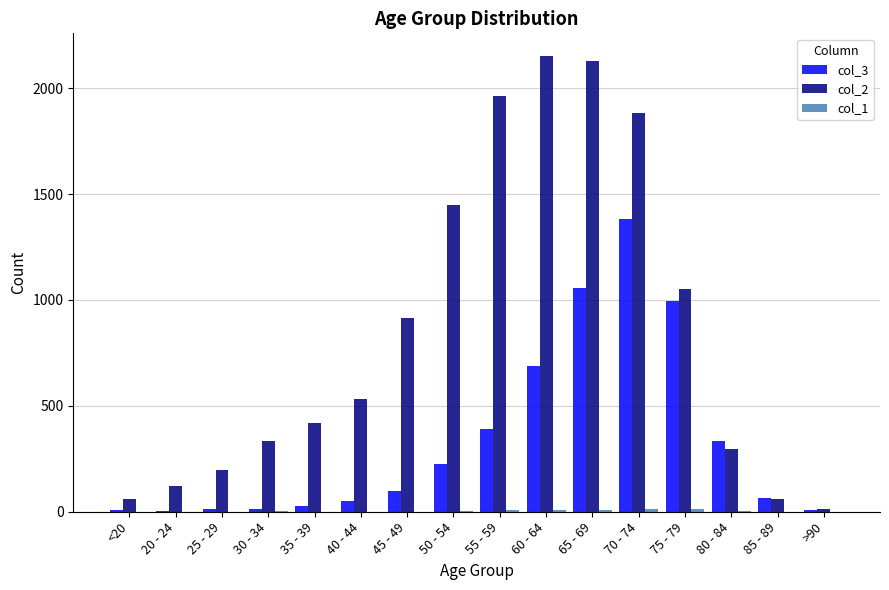

Is the value of col_2 at 55 - 59 greater than the value of col_3 at 55 - 59?

Yes